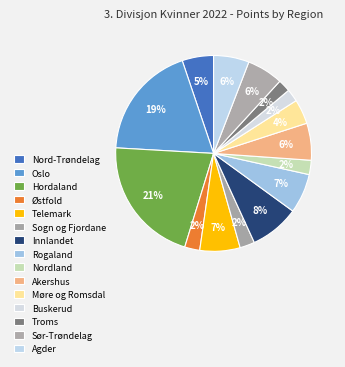

What is the smallest slice in the pie chart?

Troms